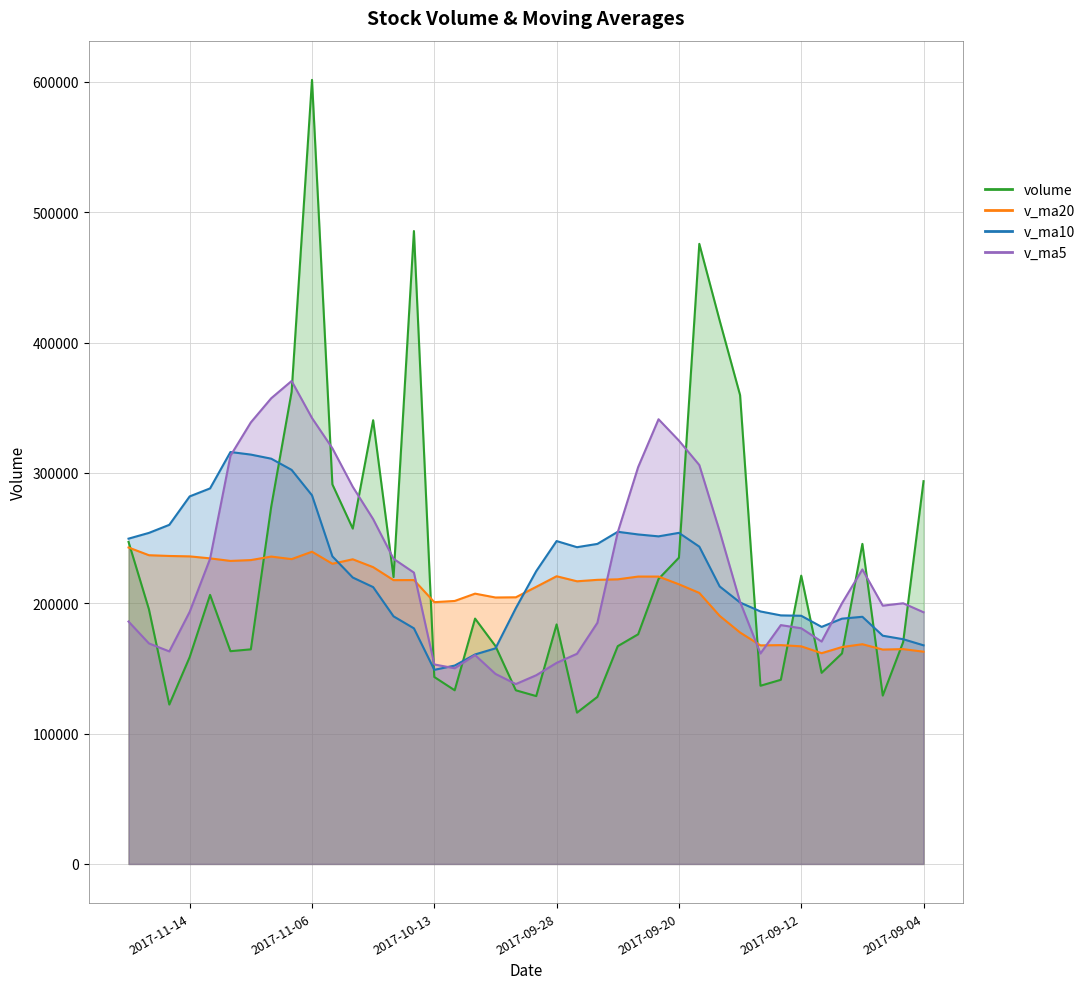

Rank the series by their maximum value, from highest to lowest.

volume, v_ma5, v_ma10, v_ma20